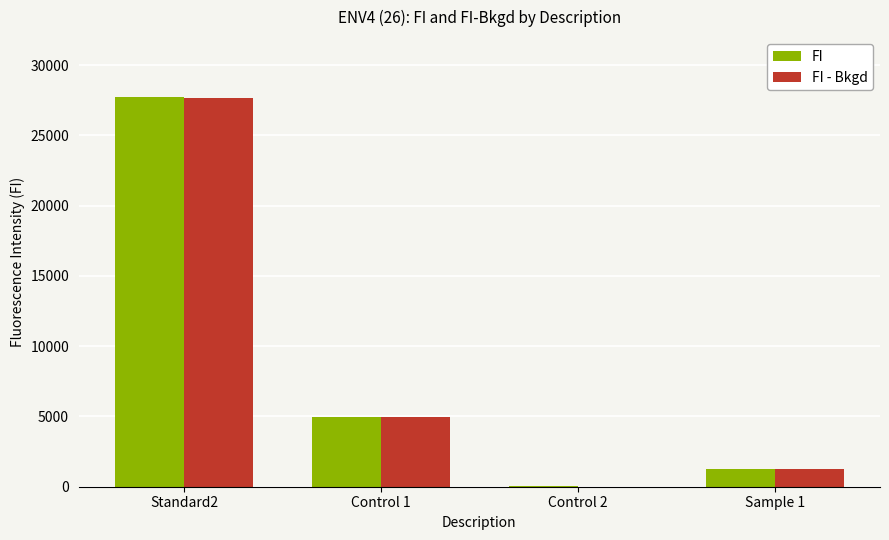

Is the value of FI at Control 1 greater than the value of FI - Bkgd at Sample 1?

Yes